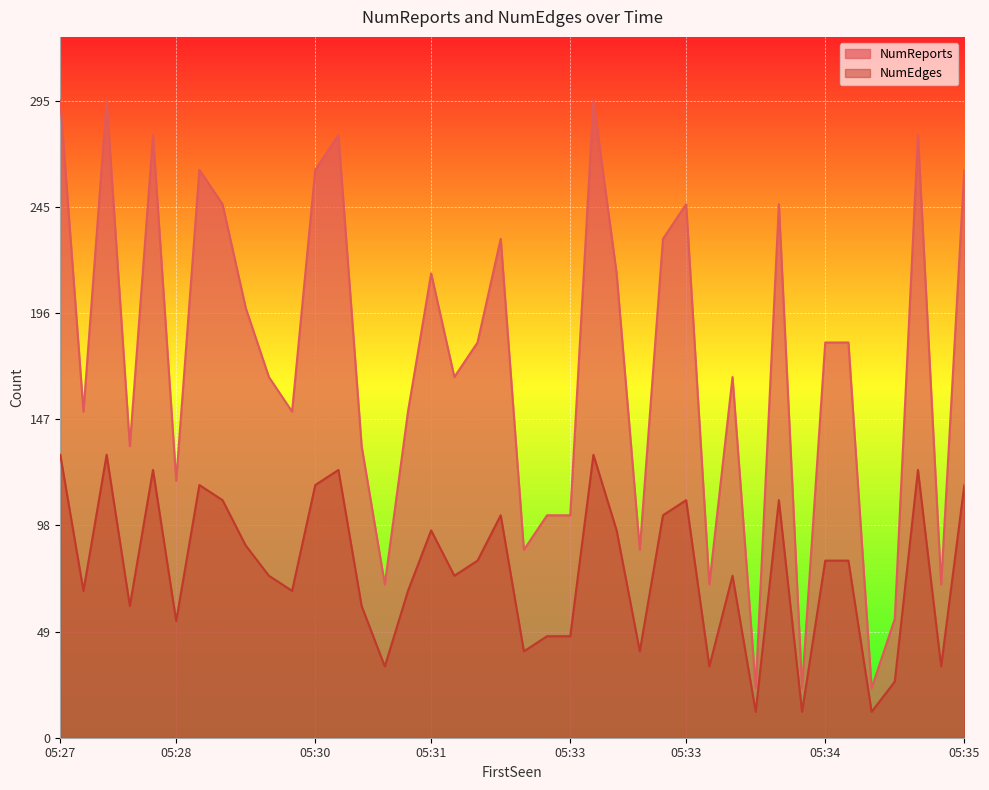

What are all the series names shown in the legend?

NumReports, NumEdges